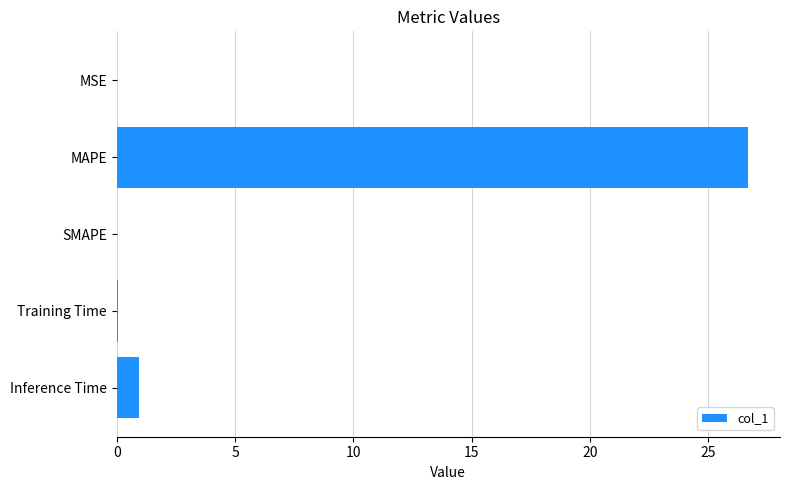

Between Inference Time and MSE, which is larger?

Inference Time